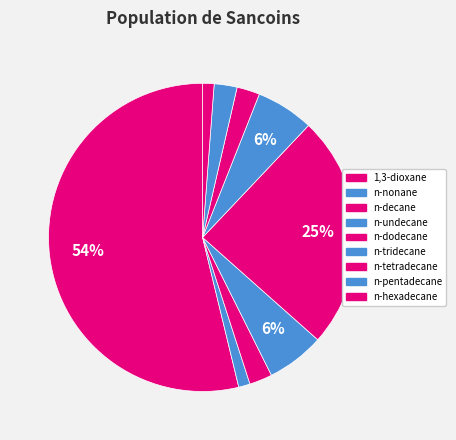

Combined, do n-decane and n-dodecane account for over 50%?

No